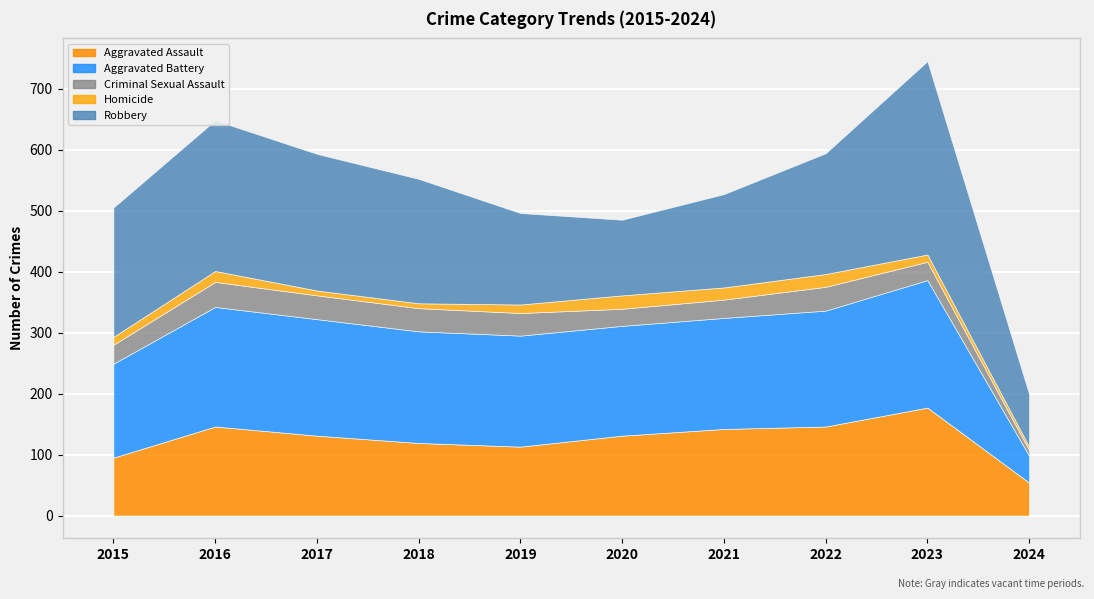

Which series has the largest range (max minus min)?

Robbery